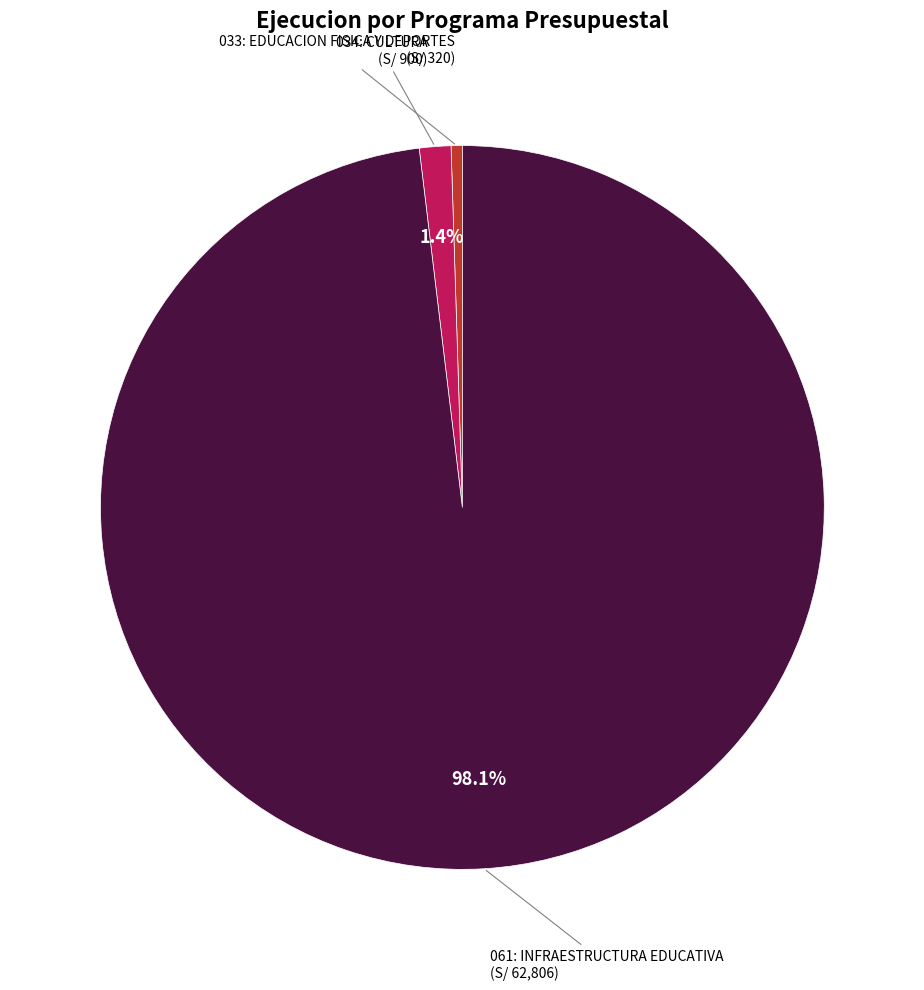

Does any single category account for the majority?

Yes